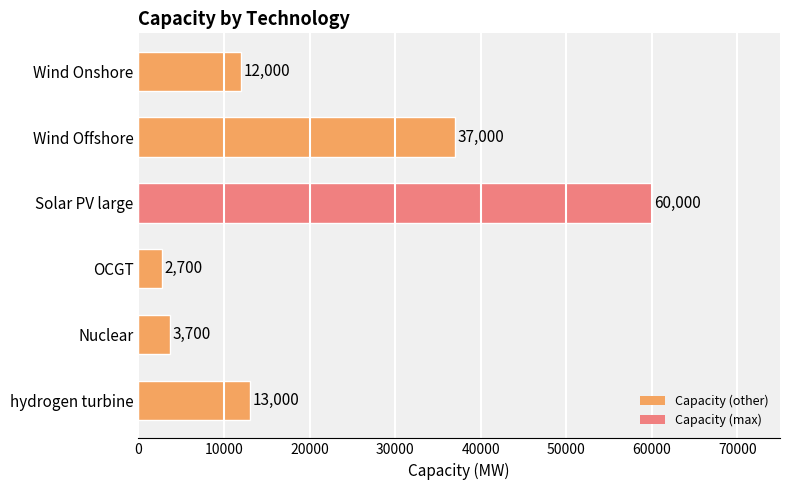

What is the average value?

21400